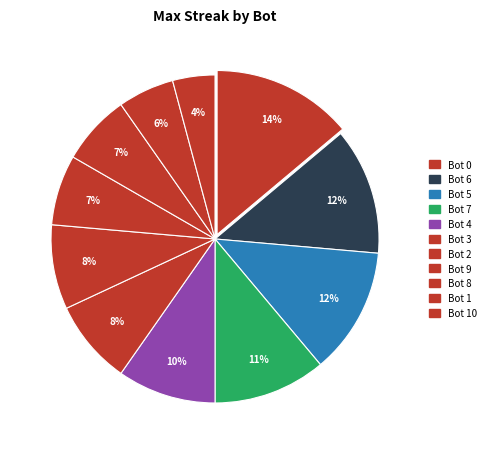

Count the number of slices in the pie.

11